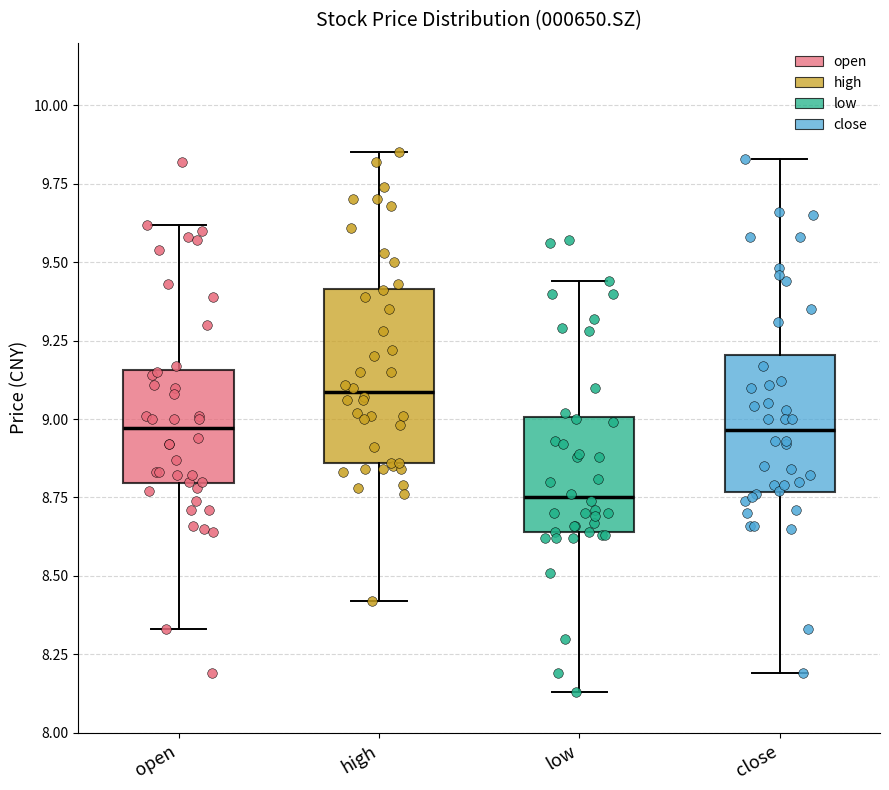

Reading left to right, read every box against the y-axis: the position of its median line, the range the box covers, and the ends of its whiskers. The values are not printed on the chart, so give them approximately, as read against the axis.

open: median 8.95, box 8.80 to 9.15, whiskers 8.35 to 9.60
high: median 9.10, box 8.85 to 9.40, whiskers 8.40 to 9.85
low: median 8.75, box 8.65 to 9.00, whiskers 8.15 to 9.45
close: median 8.95, box 8.75 to 9.20, whiskers 8.20 to 9.85